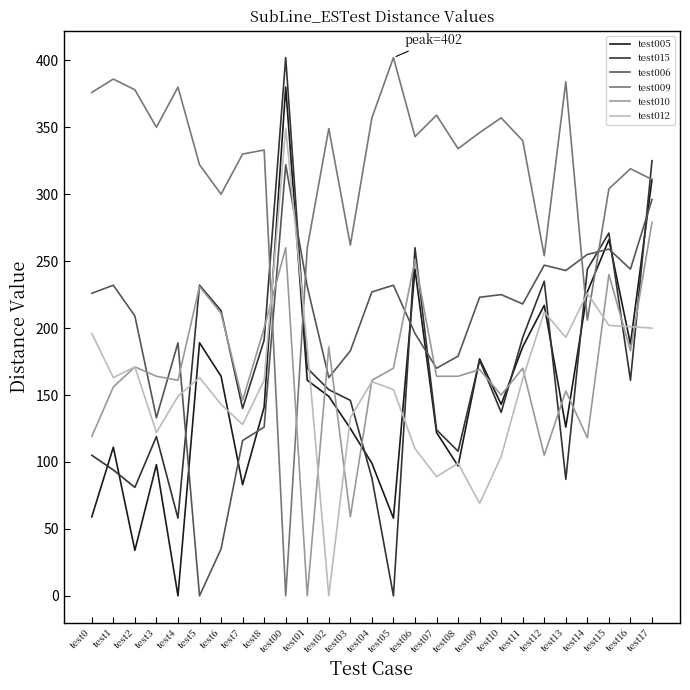

The value of test005 at test11 is 186. True or false?

True